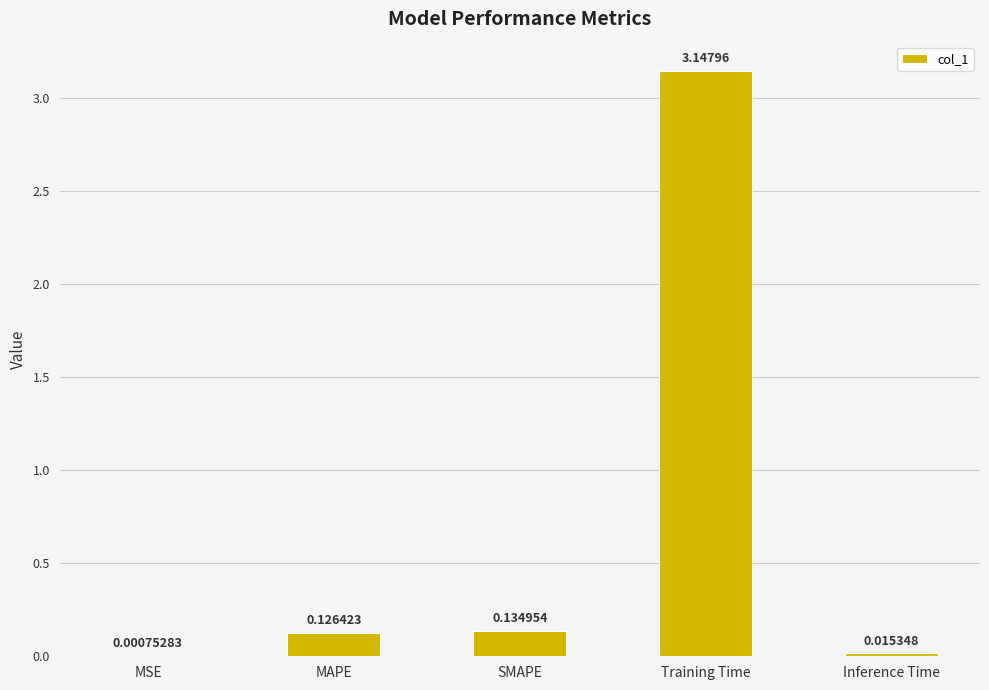

Which category has the highest value across all series?

Training Time